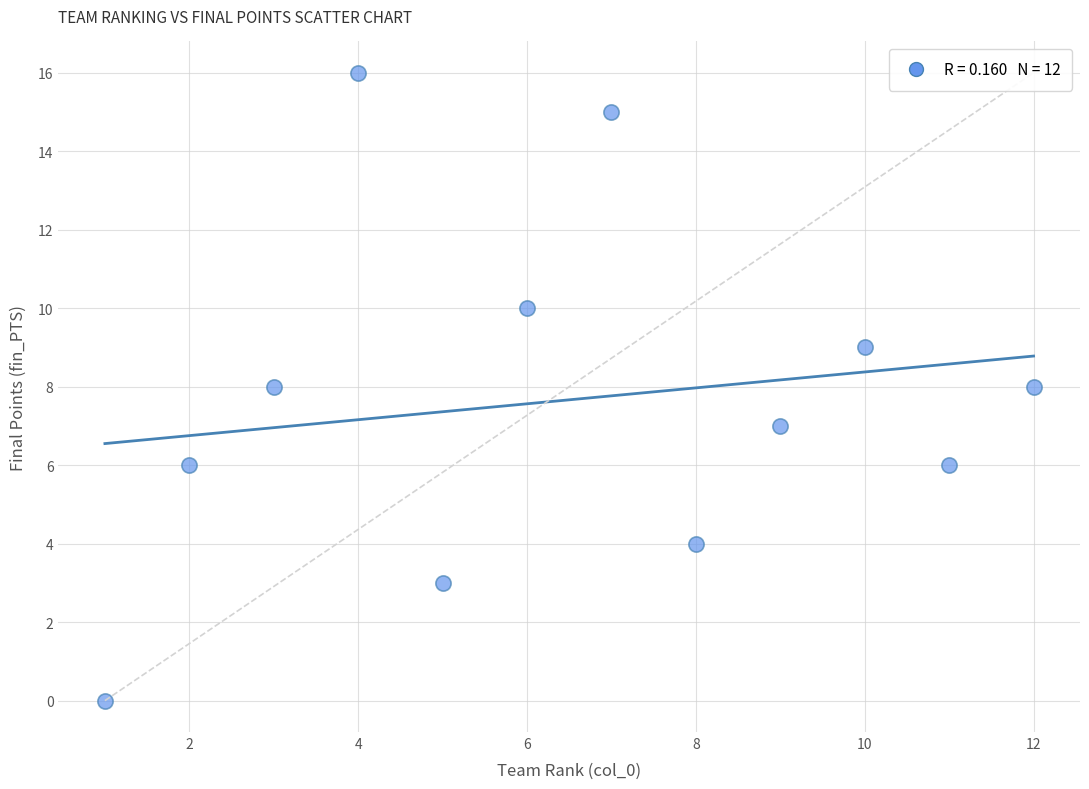

What is the average Y value?

8